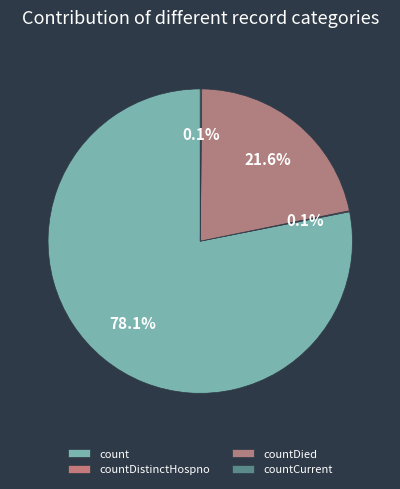

How much of the chart is everything except count?

21.9%